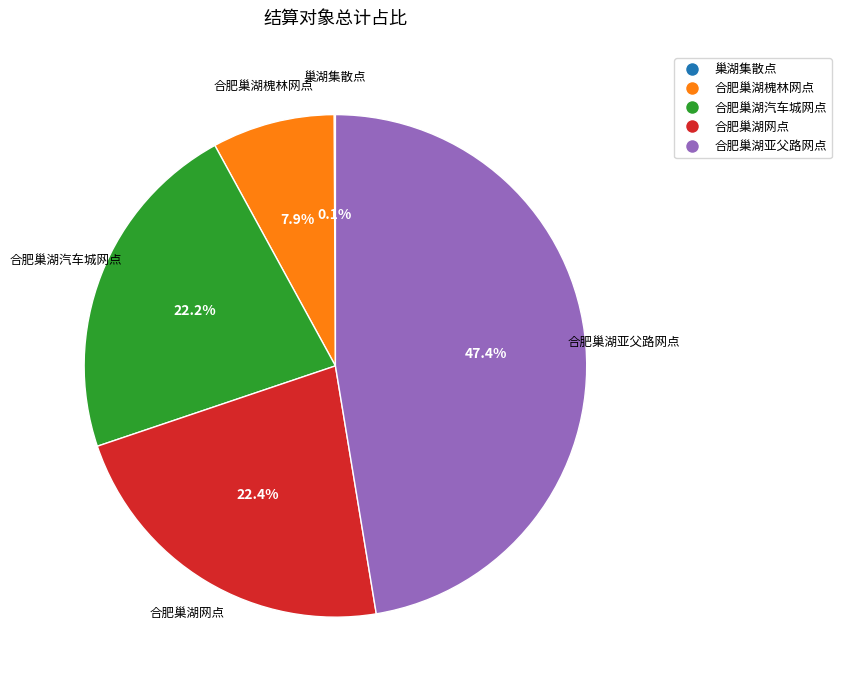

Which has a higher value, 合肥巢湖槐林网点 or 合肥巢湖网点?

合肥巢湖网点